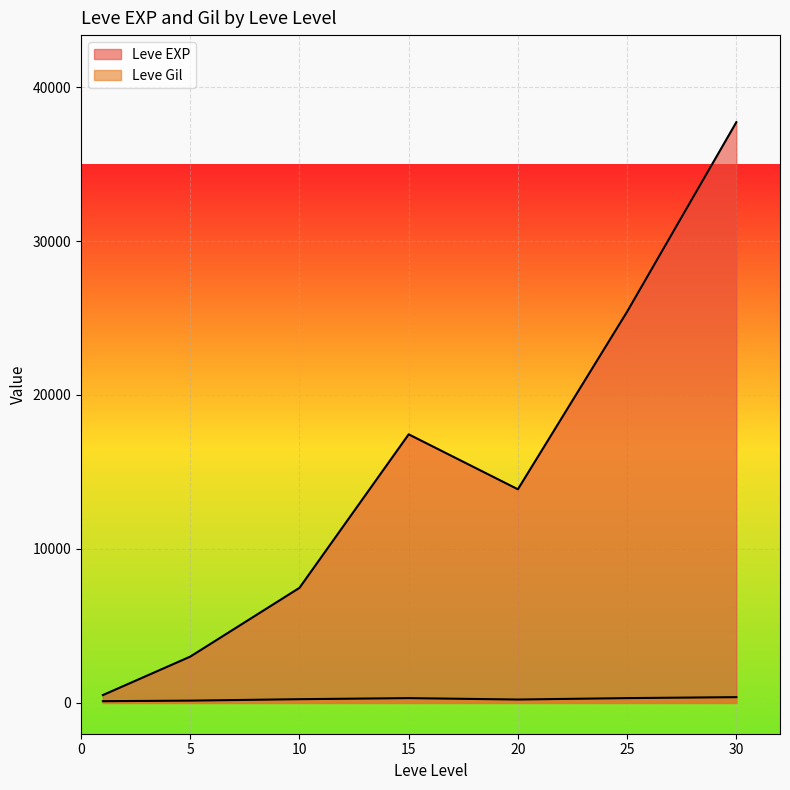

True or false: Leve EXP and Leve Amount cross at least once.

False